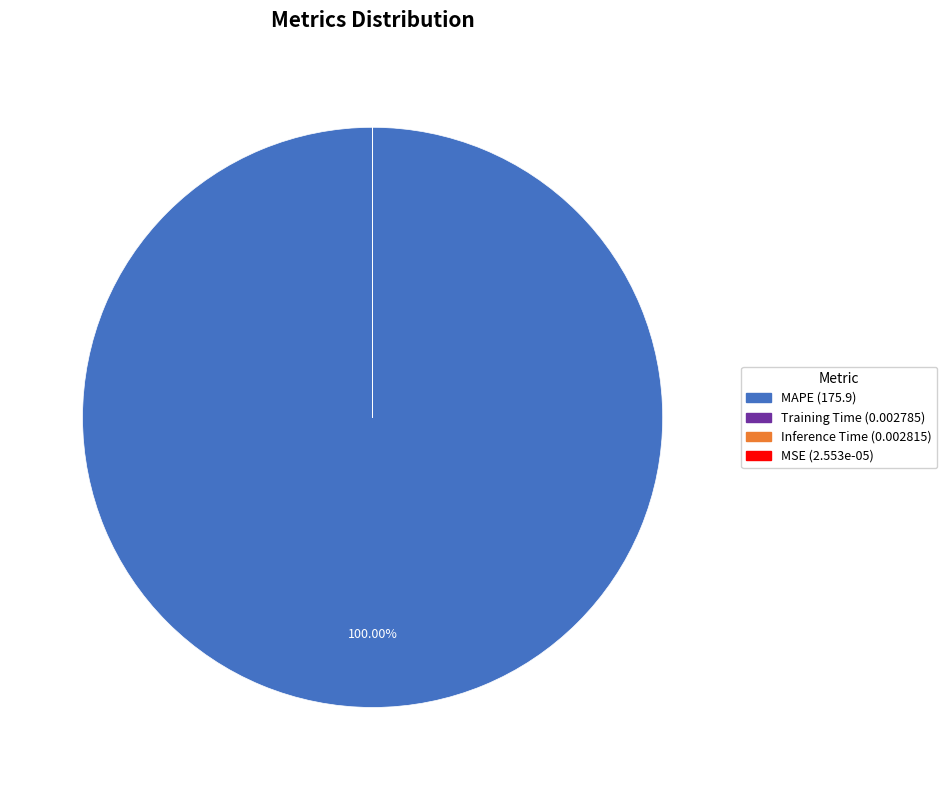

Which slice represents more than half of the pie?

MAPE